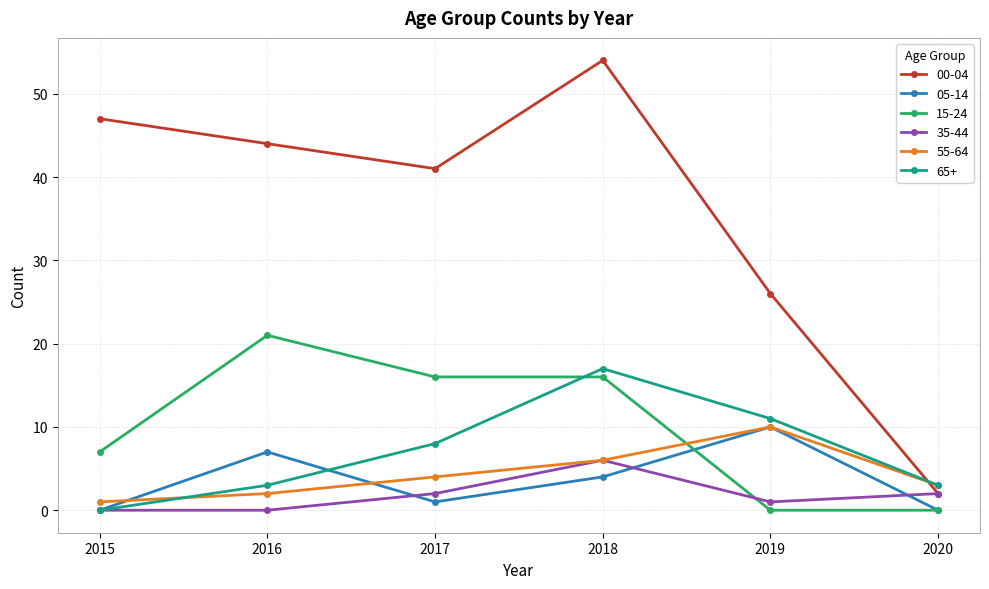

What is the total value across all series at 2019?

58